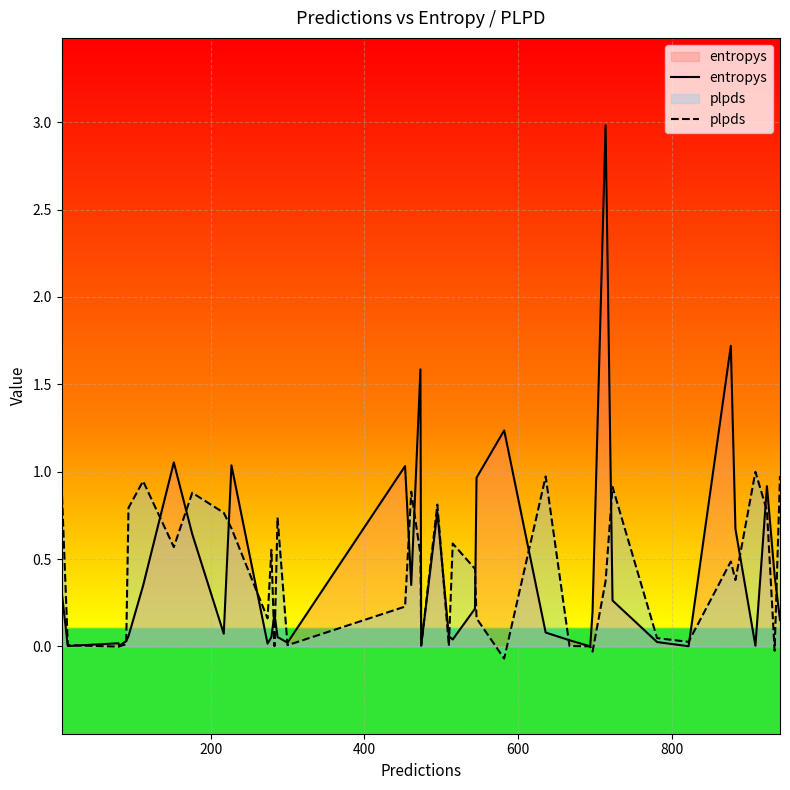

Which series has the widest spread of values?

entropys